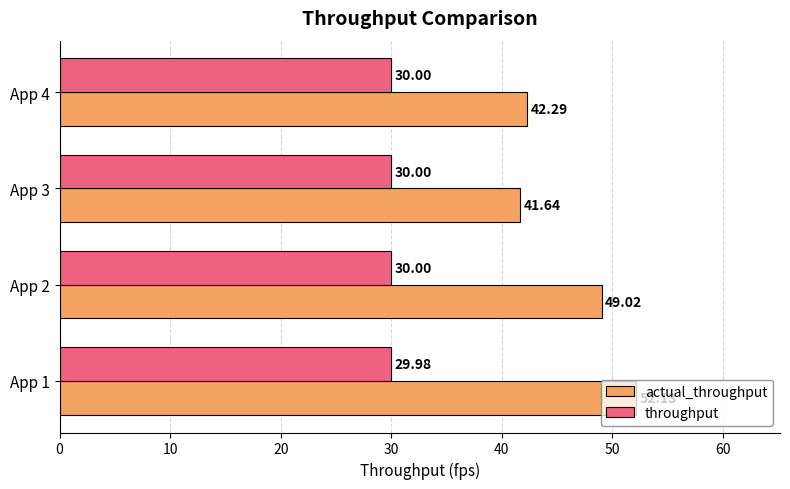

Rank the series by their average value, from highest to lowest.

actual_throughput, throughput